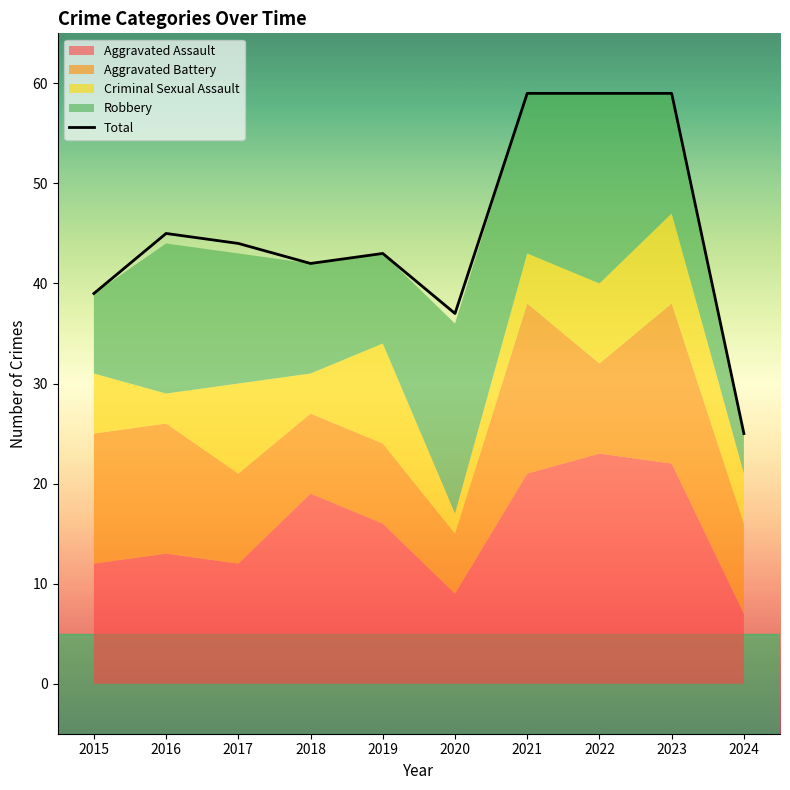

Reading left to right, what are all the values shown in this chart?

39	45	44	42	43	37	59	59	59	25